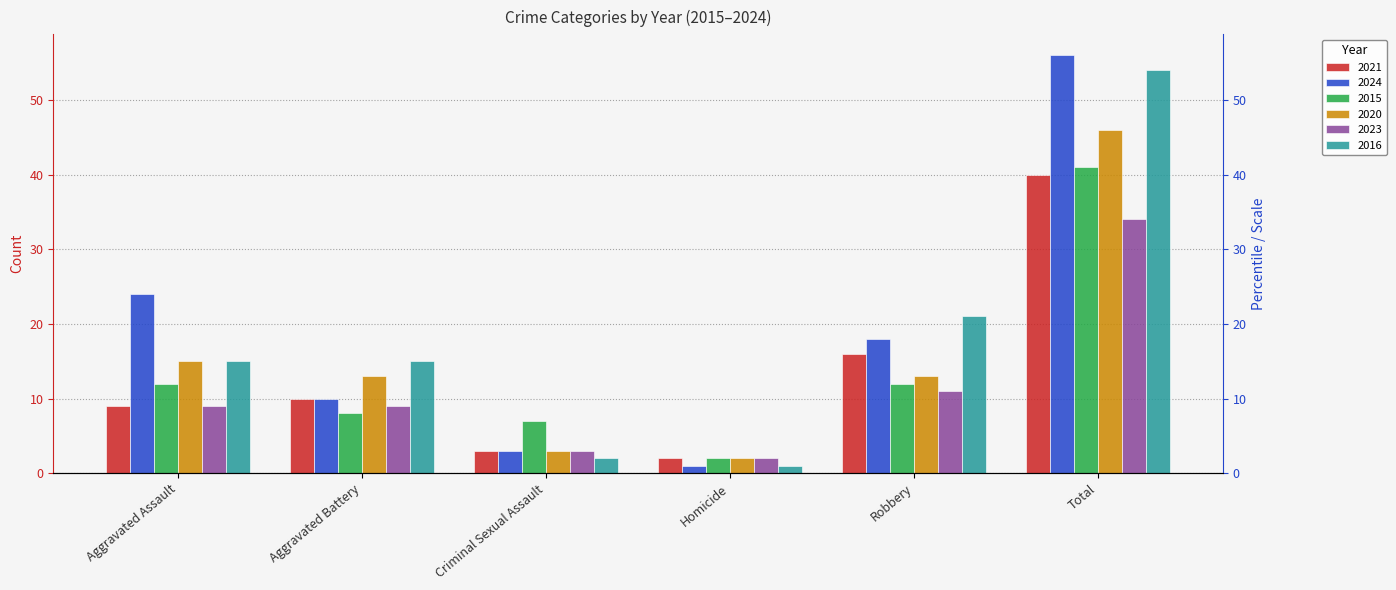

What is the value of the 2020 bar at the 1st from the left?

15